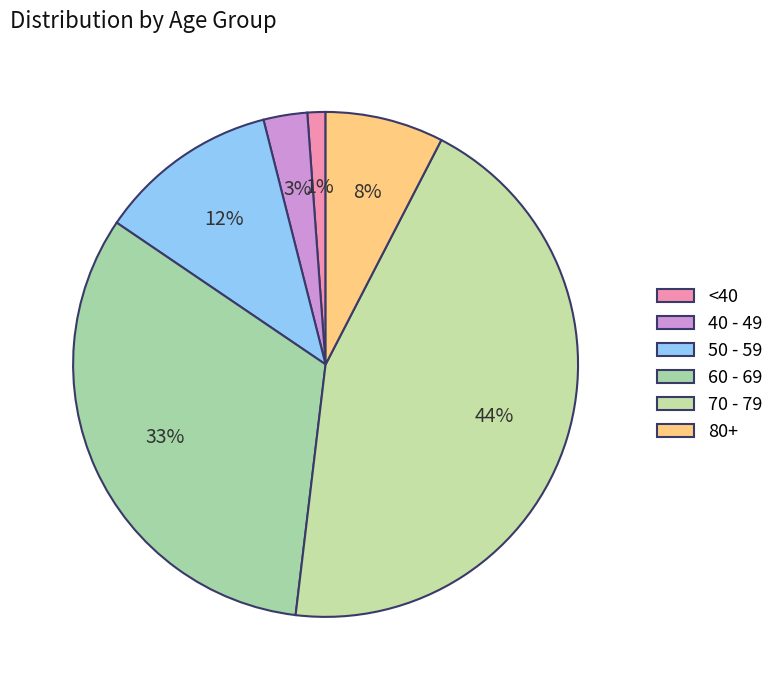

How many slices are in this pie chart?

6